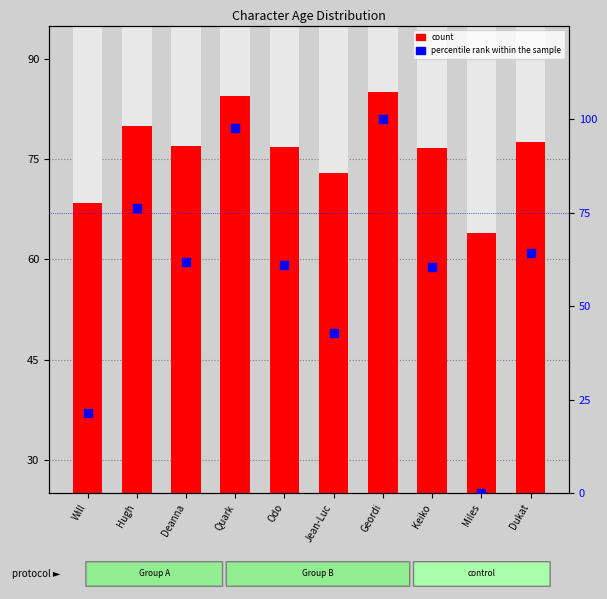

At how many categories does at least one series exceed 99?

1